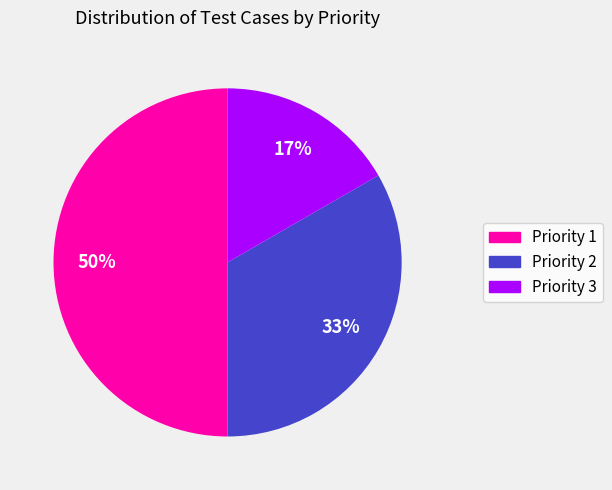

How many segments does this pie chart have?

3